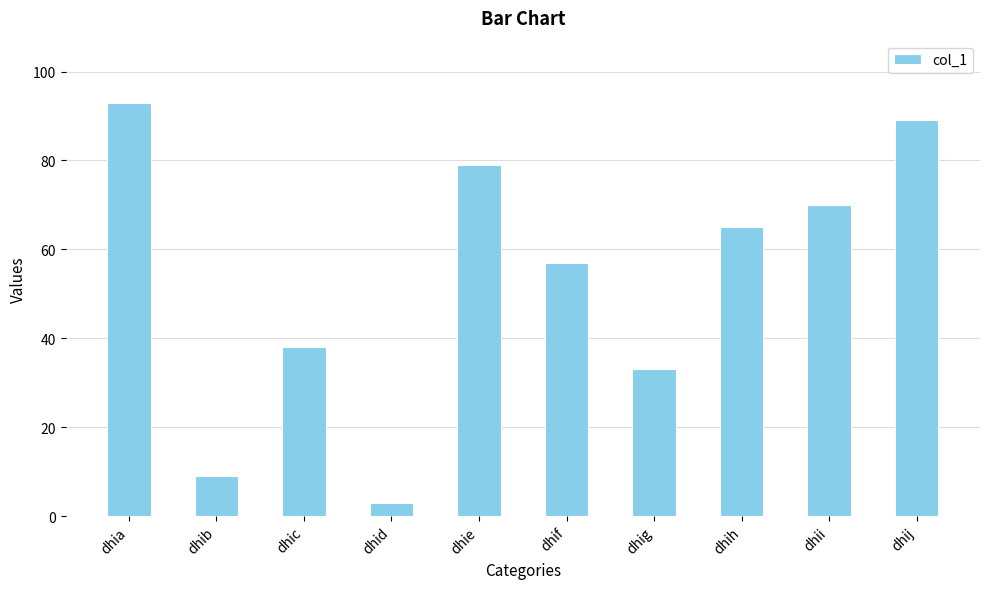

What value does the data have at dhii, to the nearest 5?

70